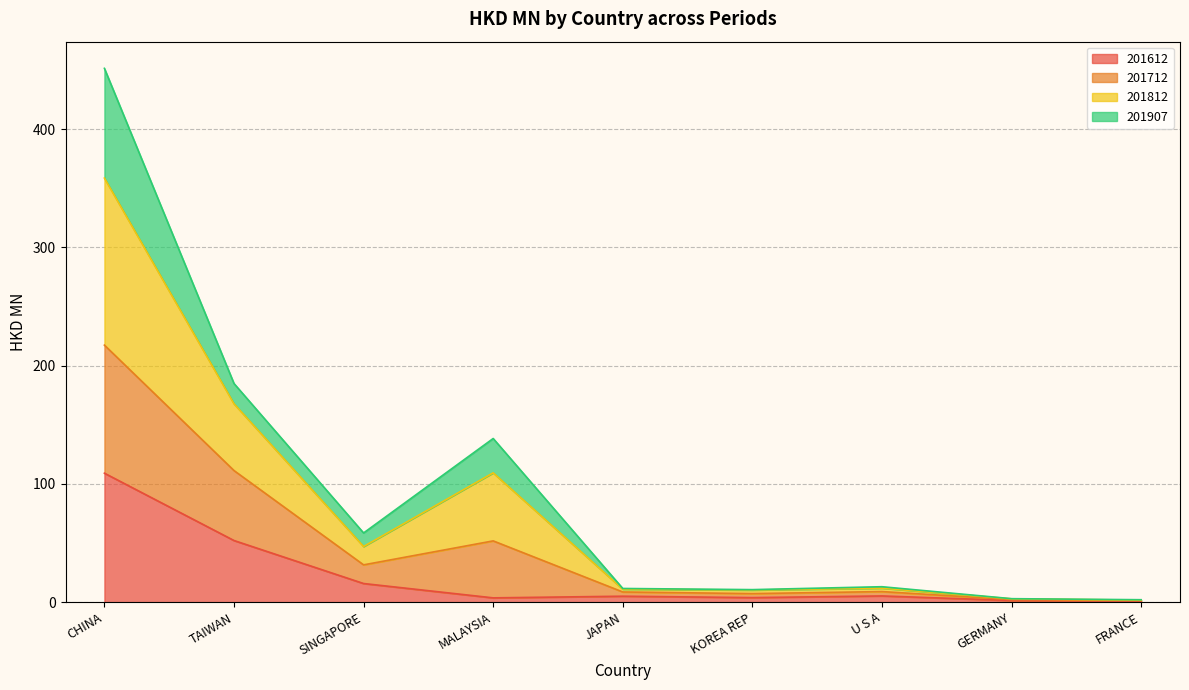

The 201712 series shows 222.4 at CHINA. True or false?

False